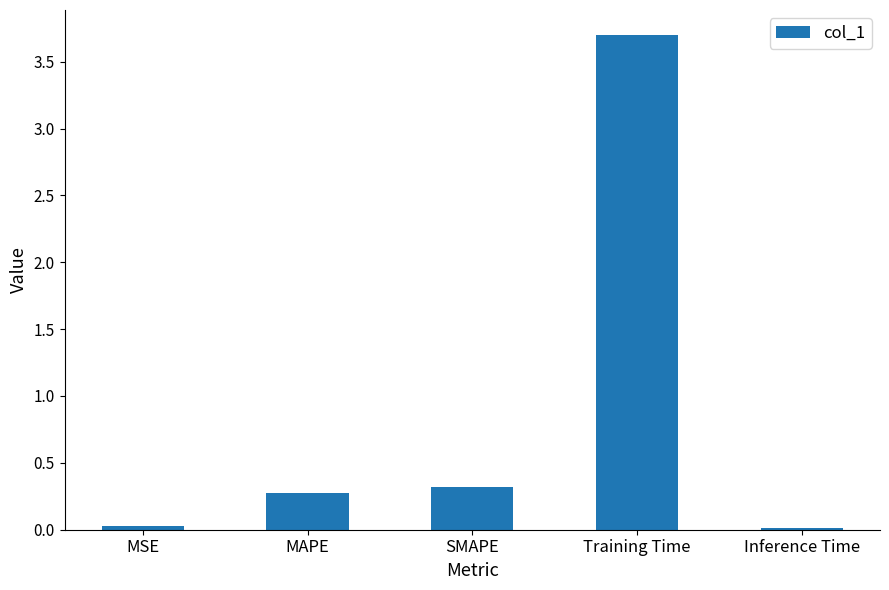

Between MAPE and Inference Time, which is larger?

MAPE